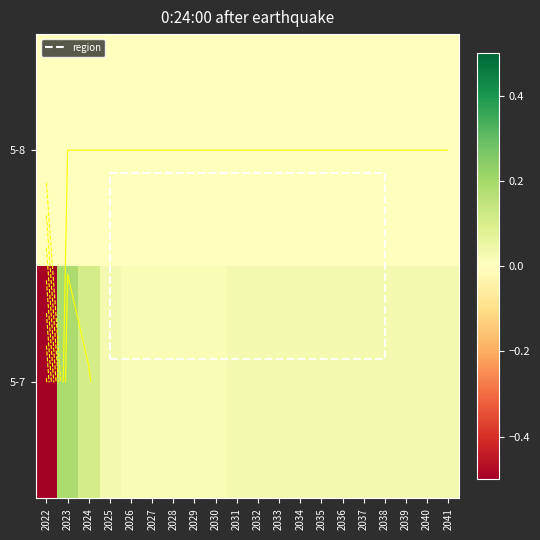

At which category does the chart reach its minimum across all series?

2022